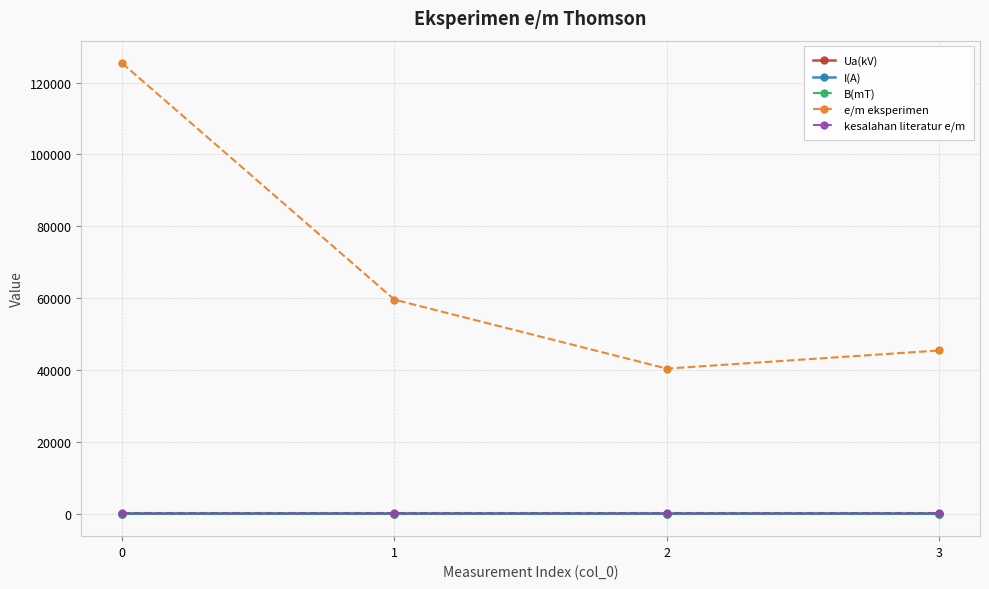

Is this an area chart (filled region under the line)?

No